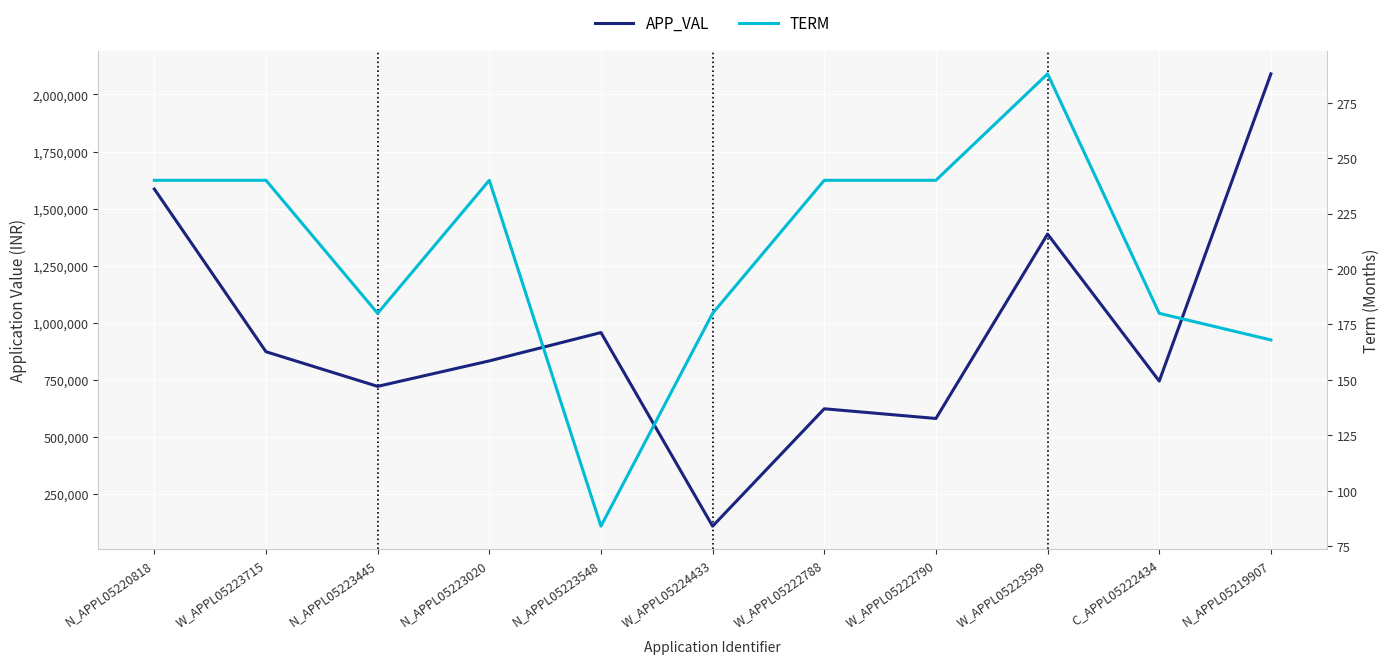

List the series in order of their overall mean, highest first.

APP_VAL, TERM